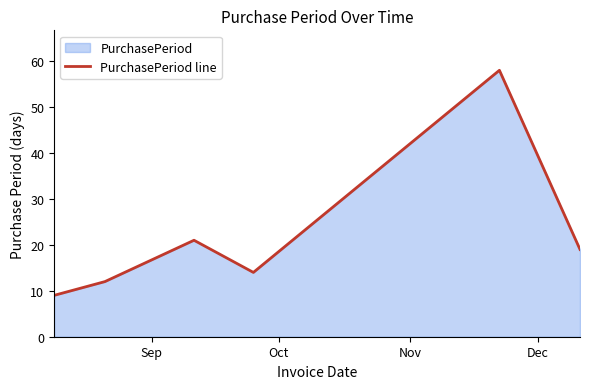

What is the value of the 3rd point from the left?

21